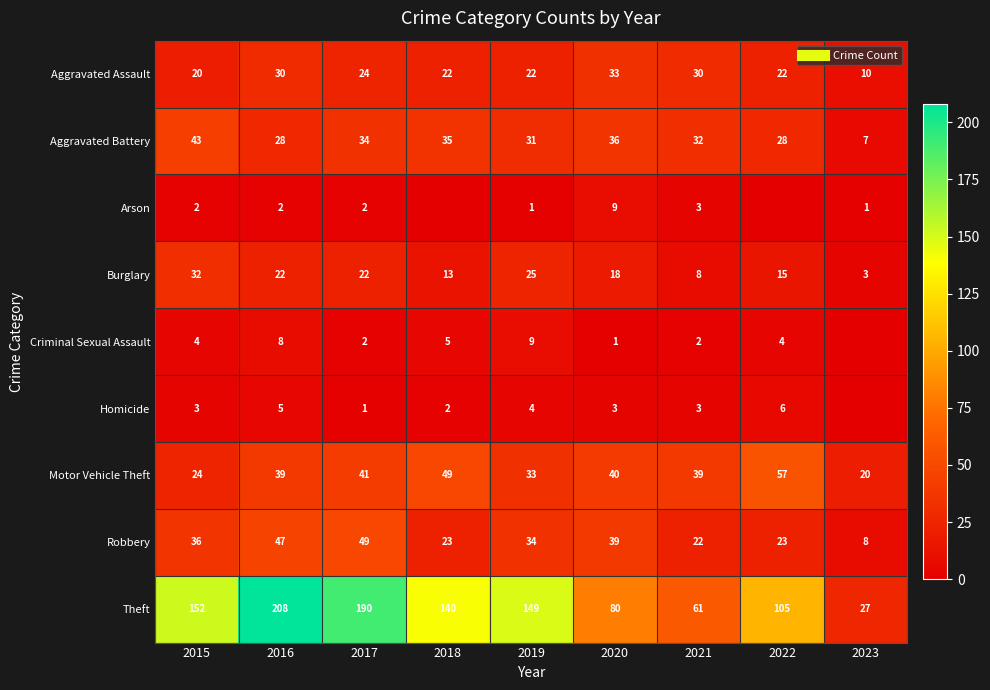

What is the approximate value of Robbery at 2021, to the nearest 10?

20